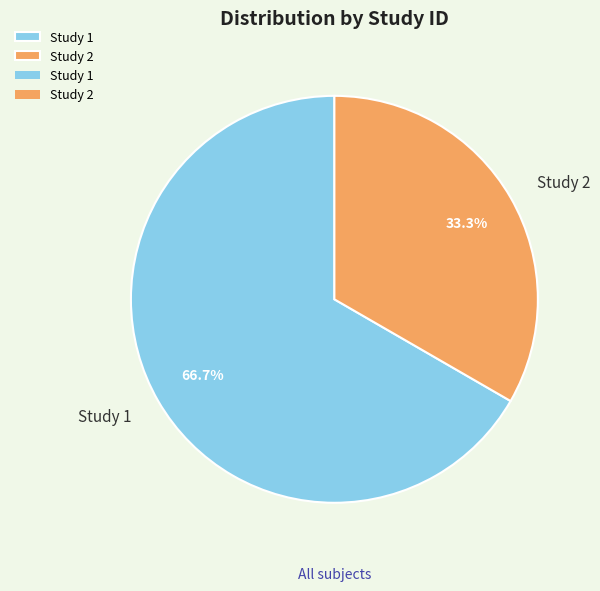

The Study 2 slice represents 33% of the pie. True or false?

True